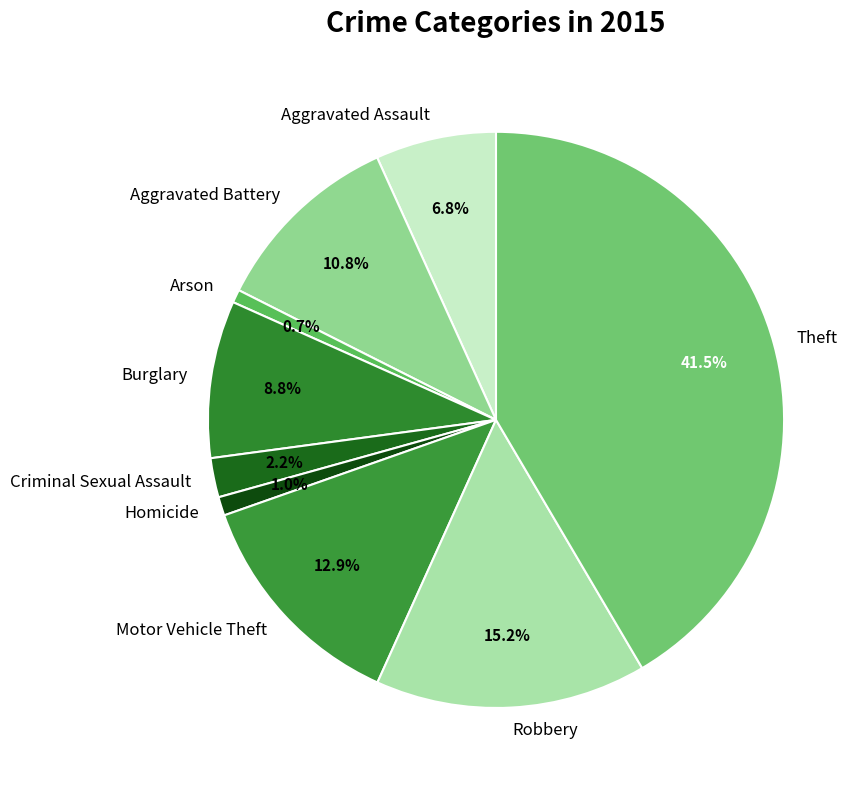

Which slice is the largest?

Theft